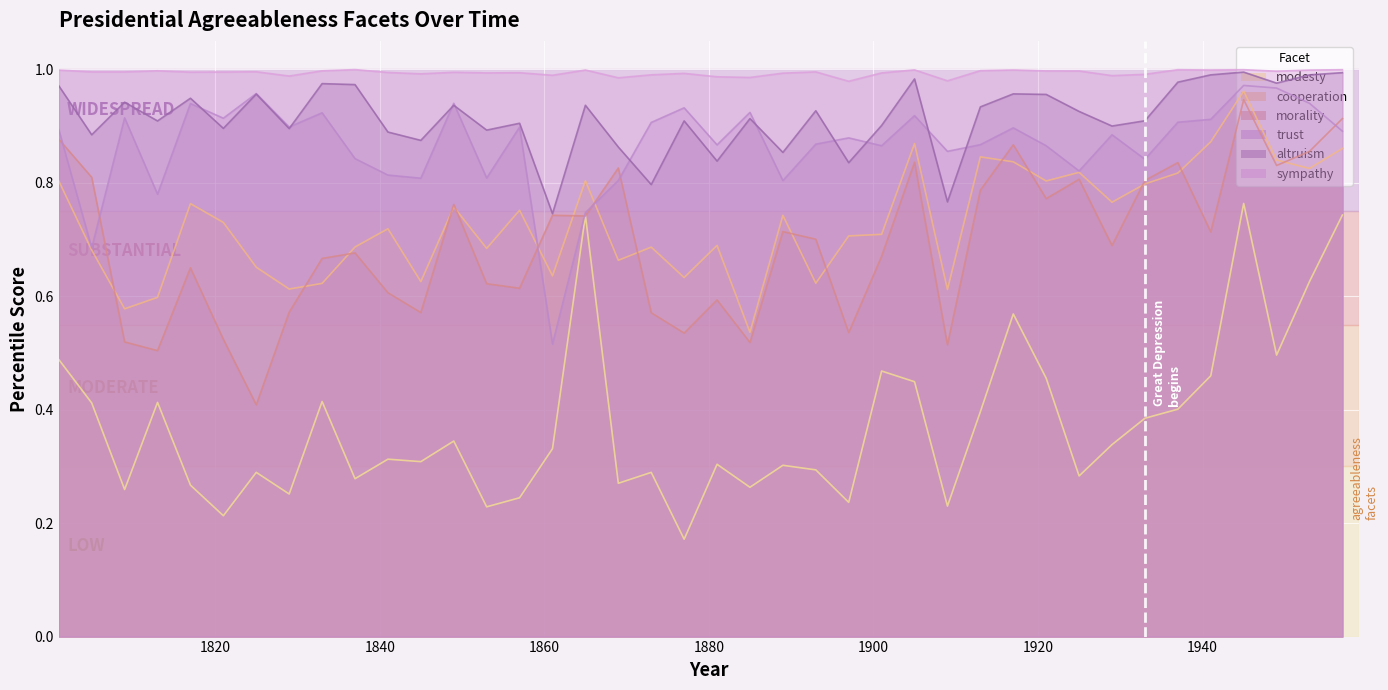

What is the total value across all series at 1801?

5.0